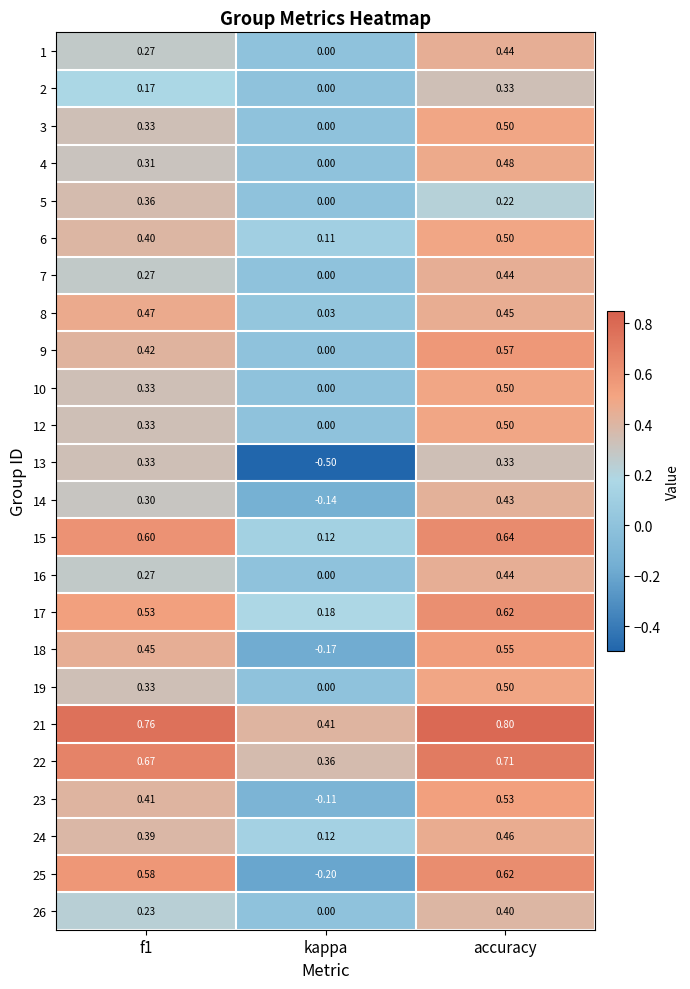

At which label does 26 reach its peak?

accuracy